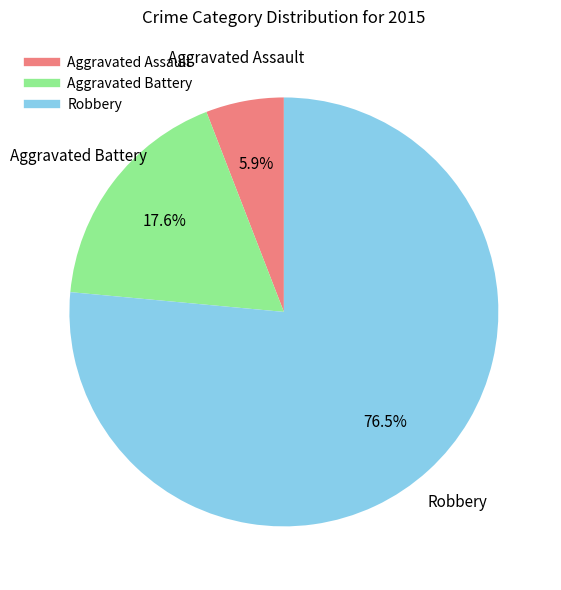

Approximately how many times larger is the value at Aggravated Battery compared to Aggravated Assault?

3.0